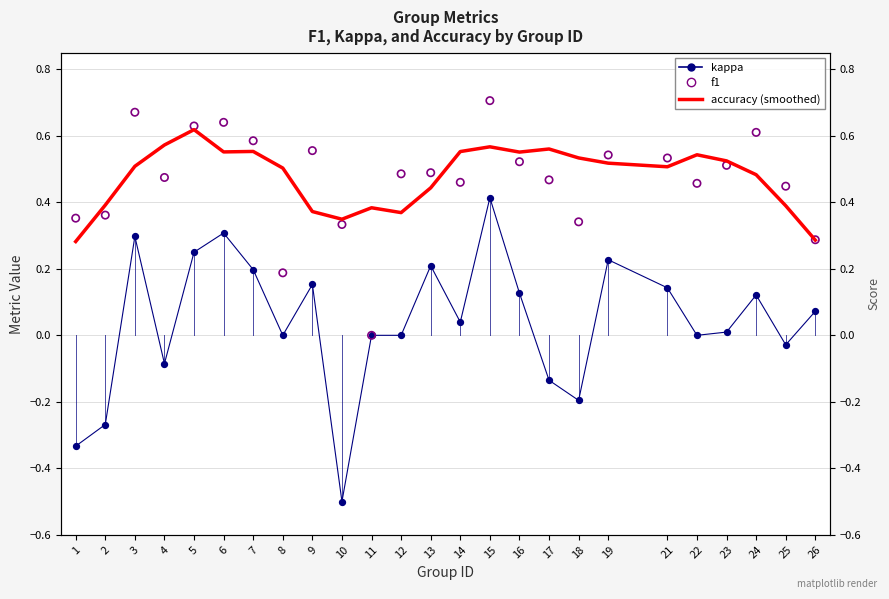

At which category is the sum across all series the highest?

15